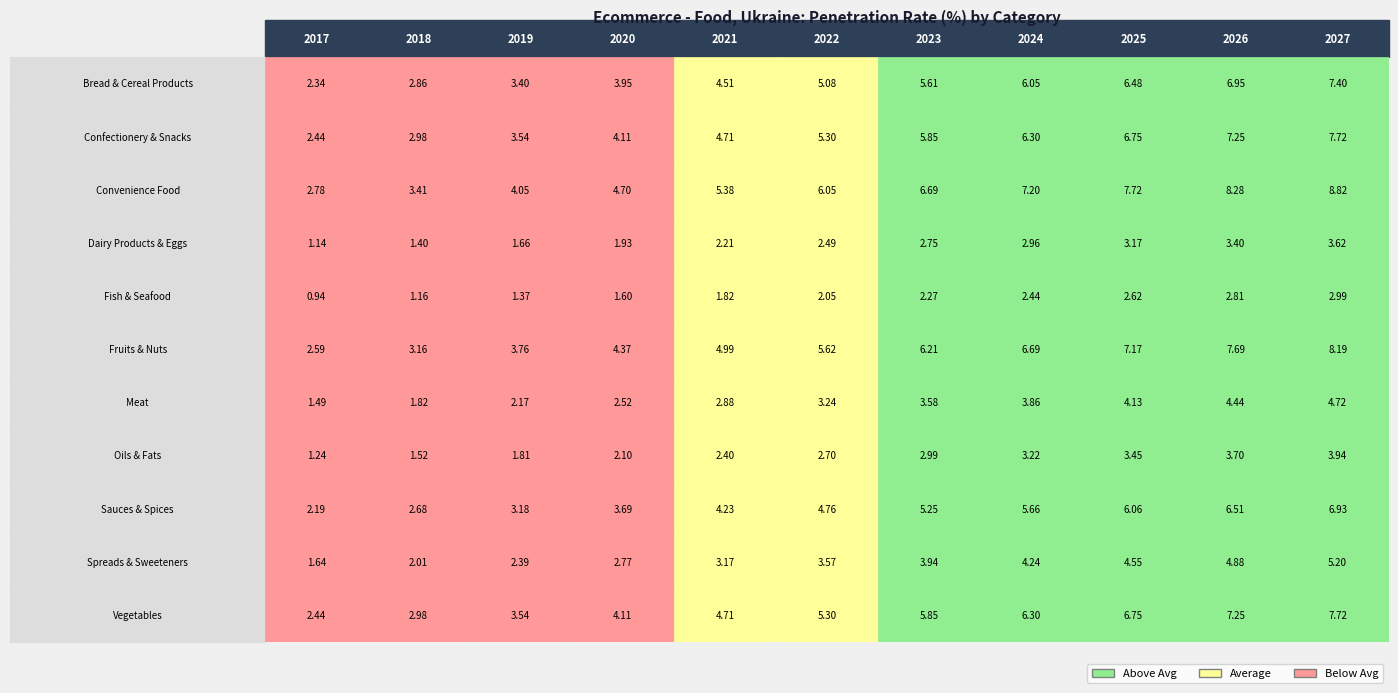

What is the difference between the maximum and minimum values in the Fruits & Nuts series?

5.6